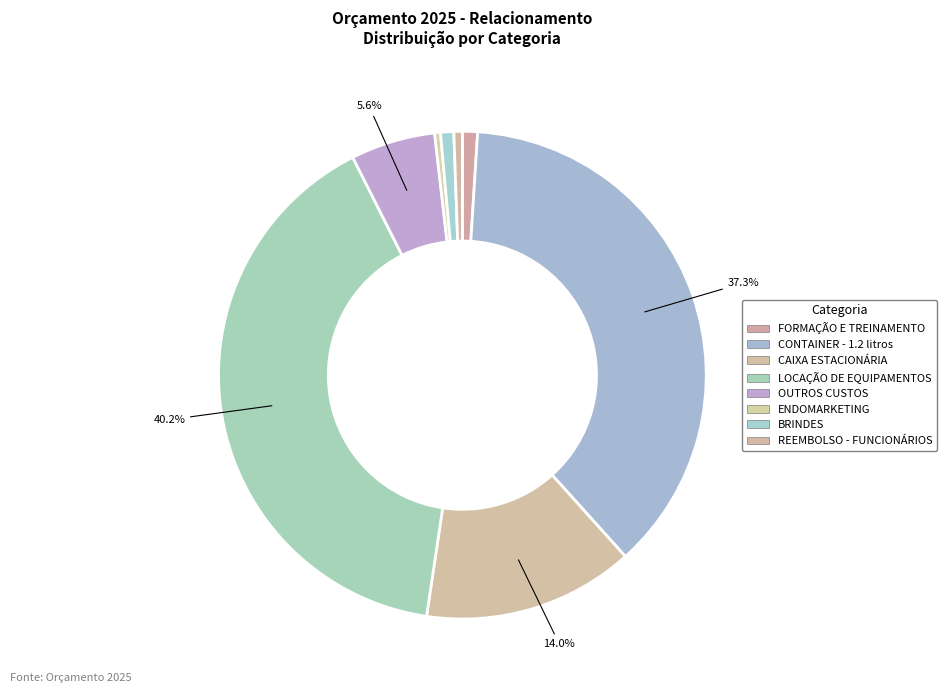

What is the largest slice in the pie chart?

LOCAÇÃO DE EQUIPAMENTOS